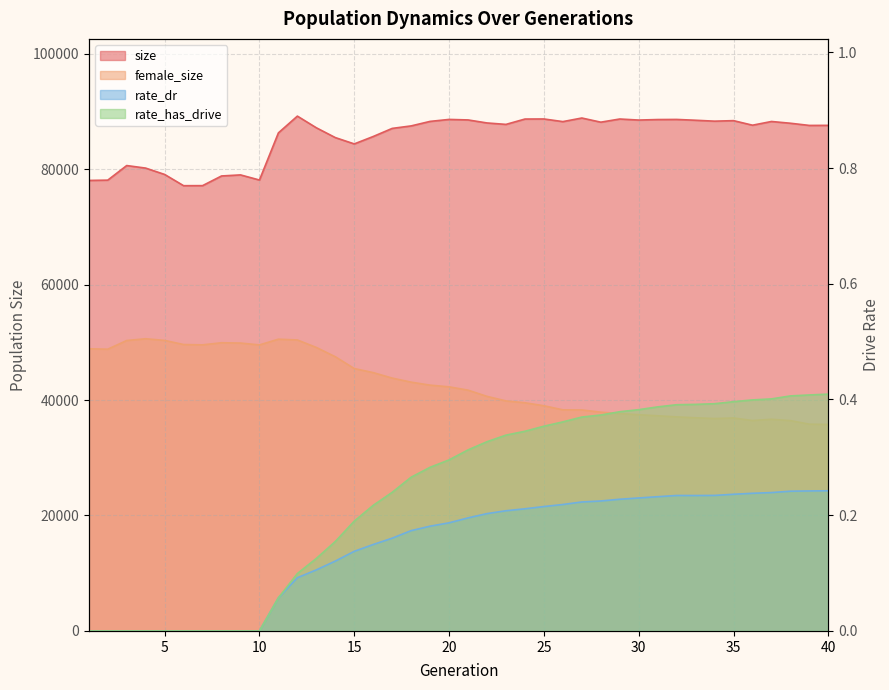

In female_size, how many points are higher than both neighbors (excluding endpoints)?

5